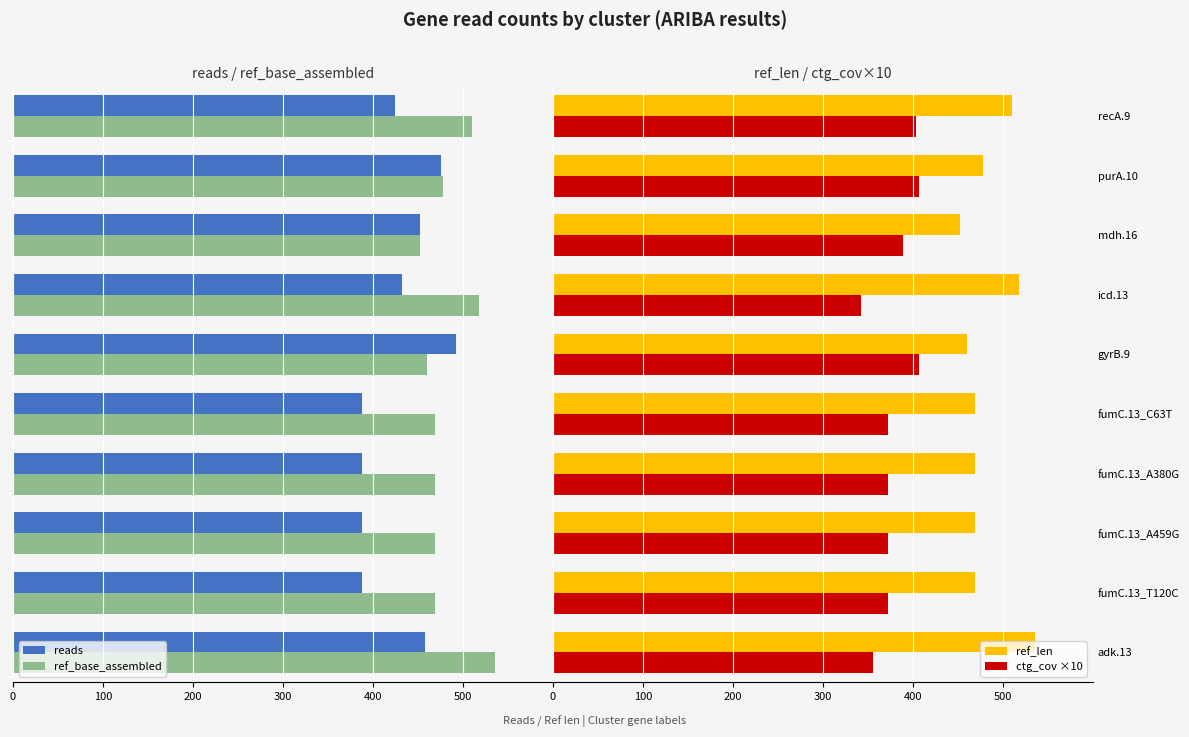

Which series has the largest range (max minus min)?

reads